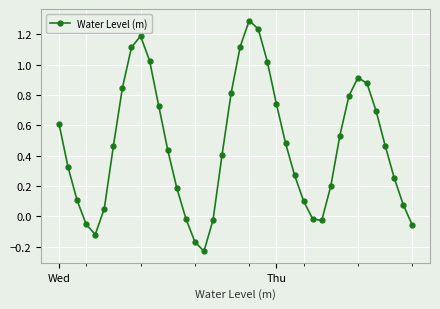

Count the number of categories in the chart.

40